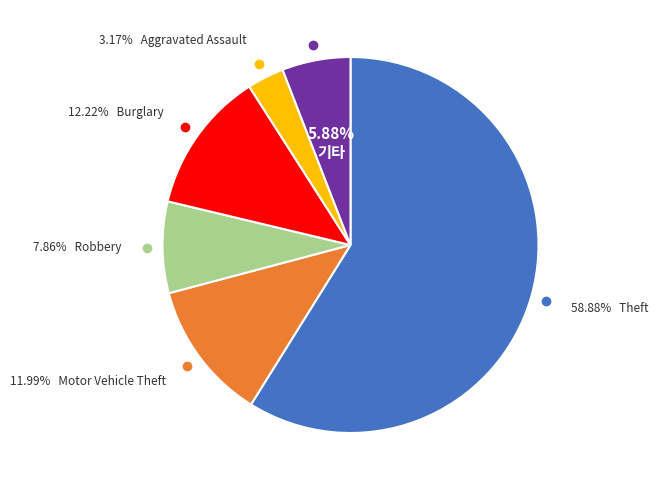

Is there a majority slice in this chart?

Yes